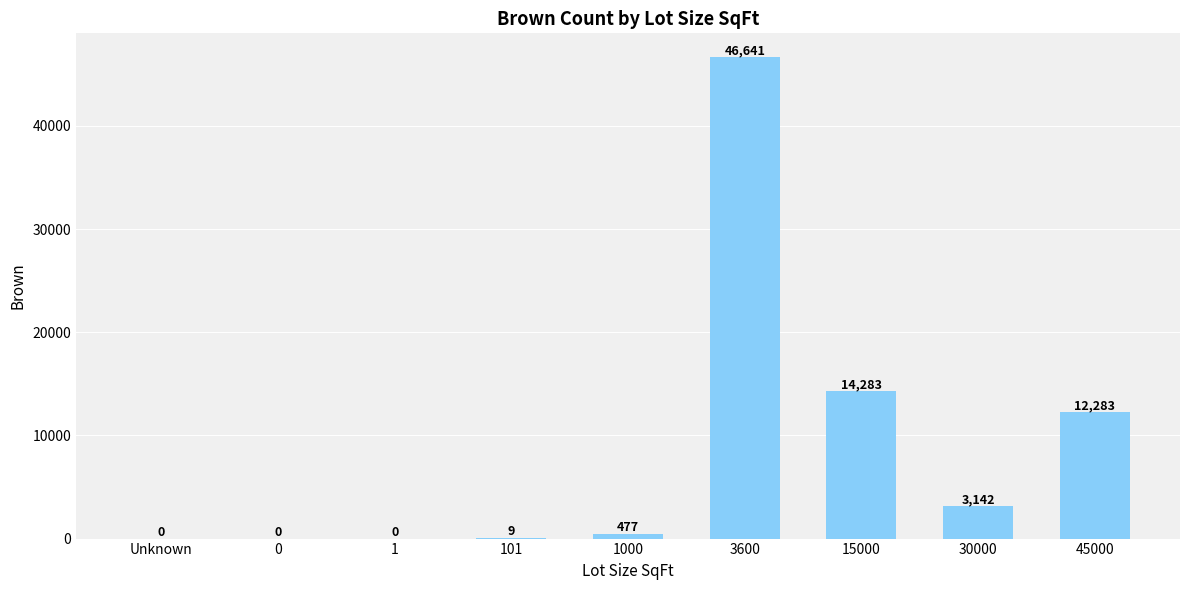

The value at 30000 is 811. True or false?

False